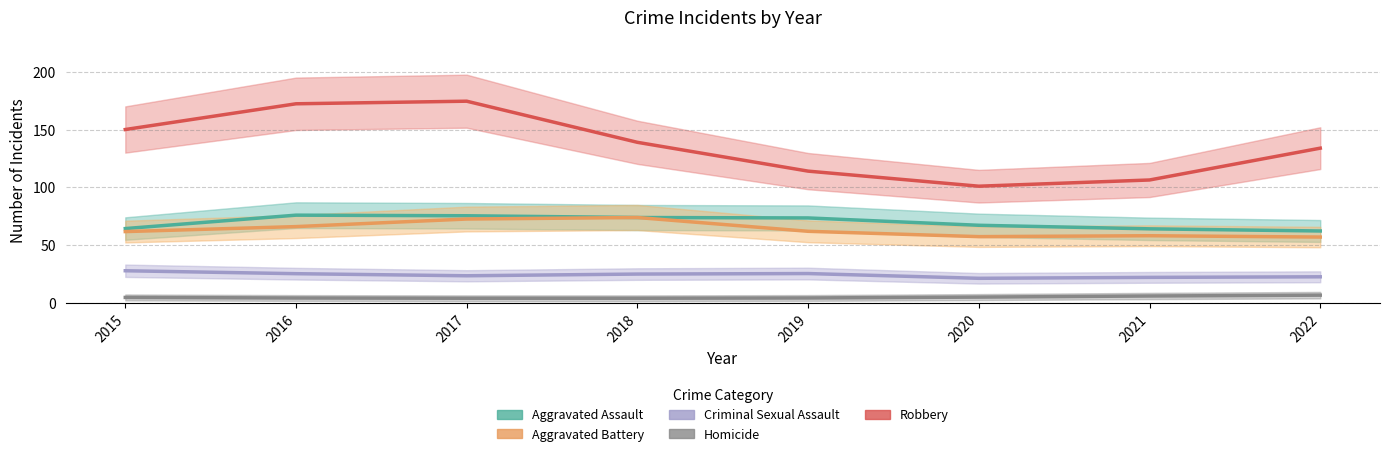

Count the number of categories in the chart.

8